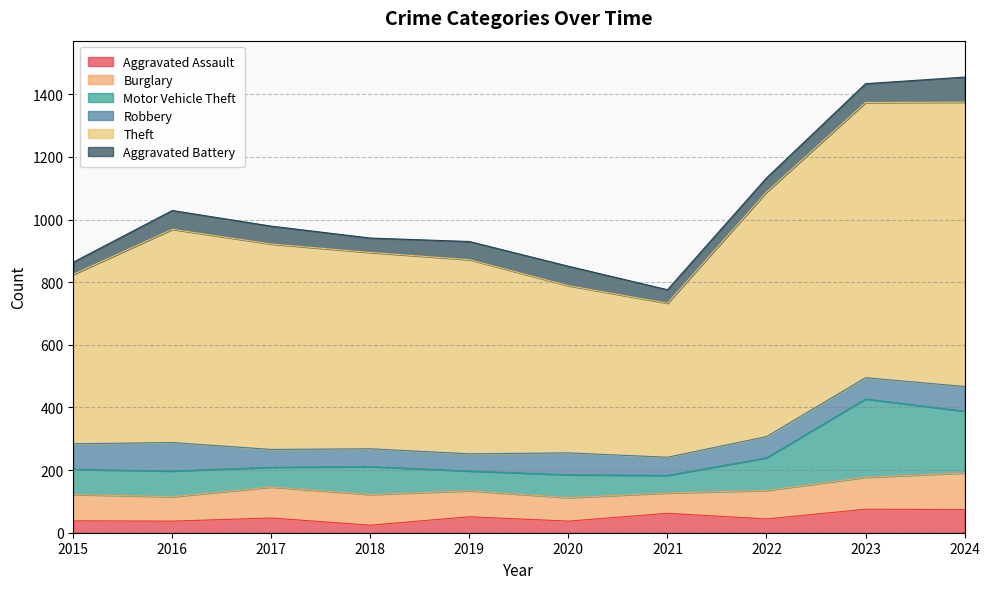

At how many categories does at least one series exceed 1348?

2